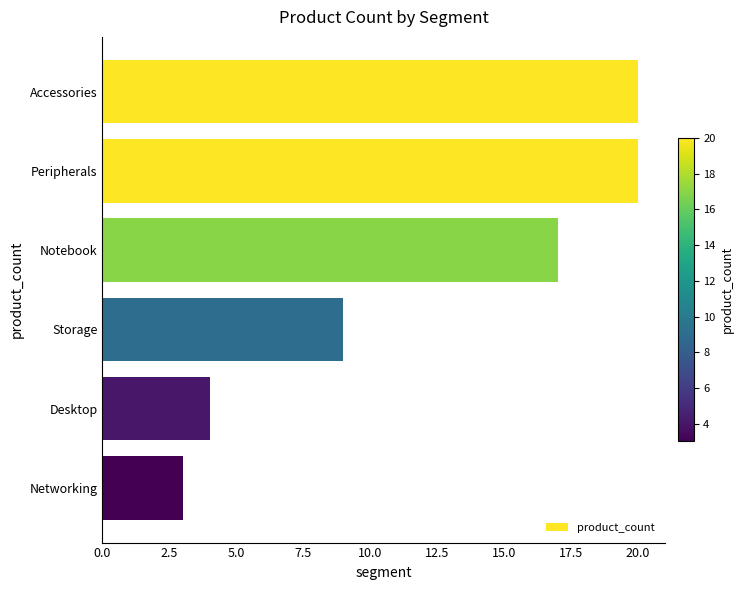

Reading top to bottom, transcribe all the data shown in this chart.

20	20	17	9	4	3